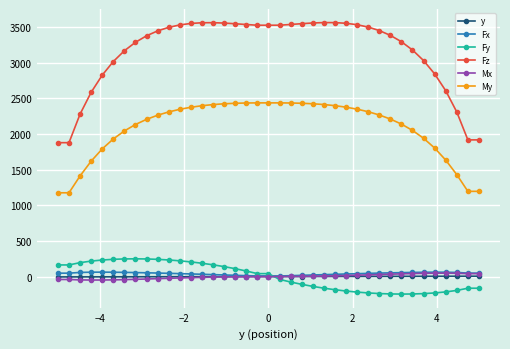

True or false: Mx and Fz cross at least once.

False